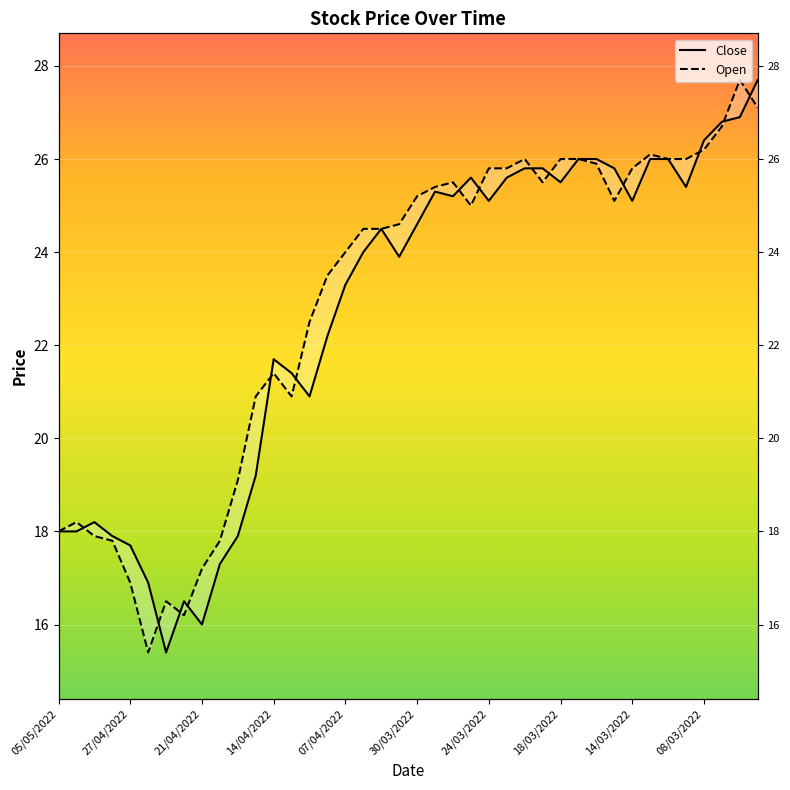

What is the label of the 6th point from the left?

26/04/2022